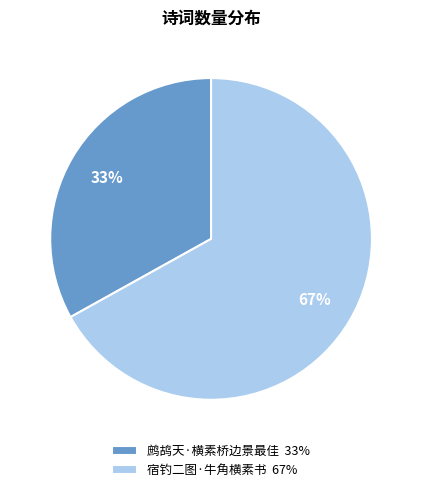

Which category has the smallest portion of the pie?

鹧鸪天·横素桥边景最佳